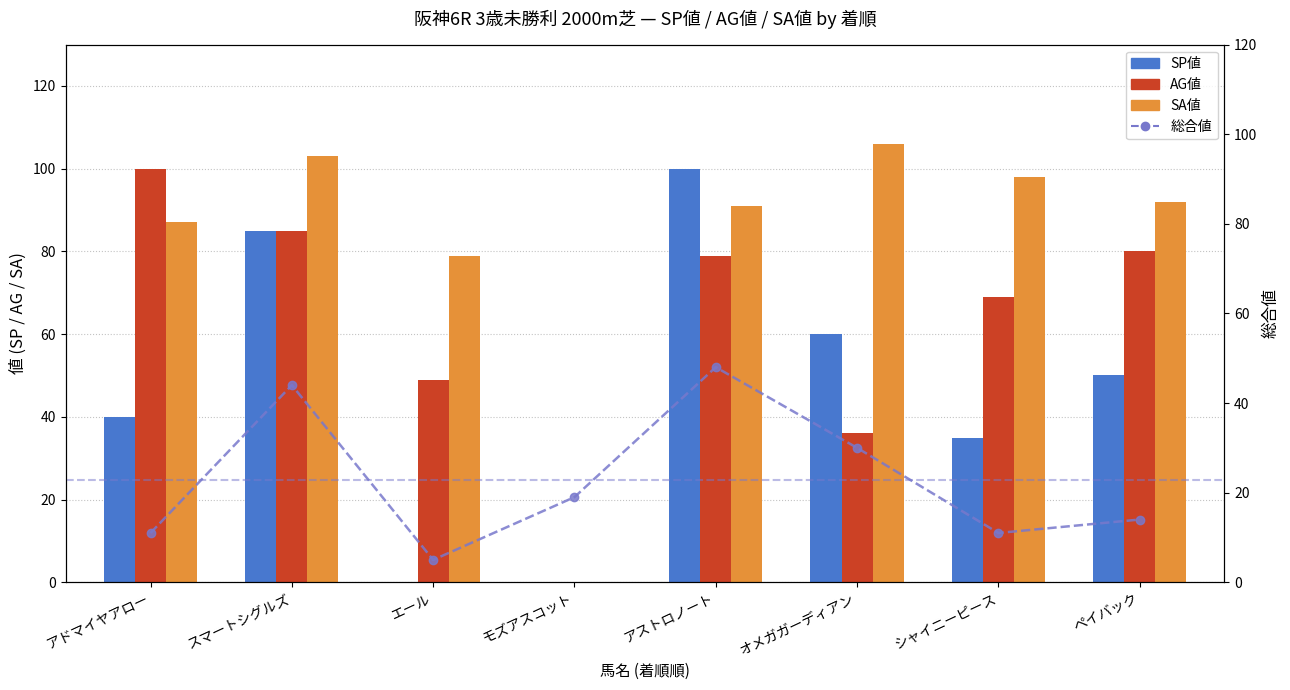

How many groups of bars are there?

8